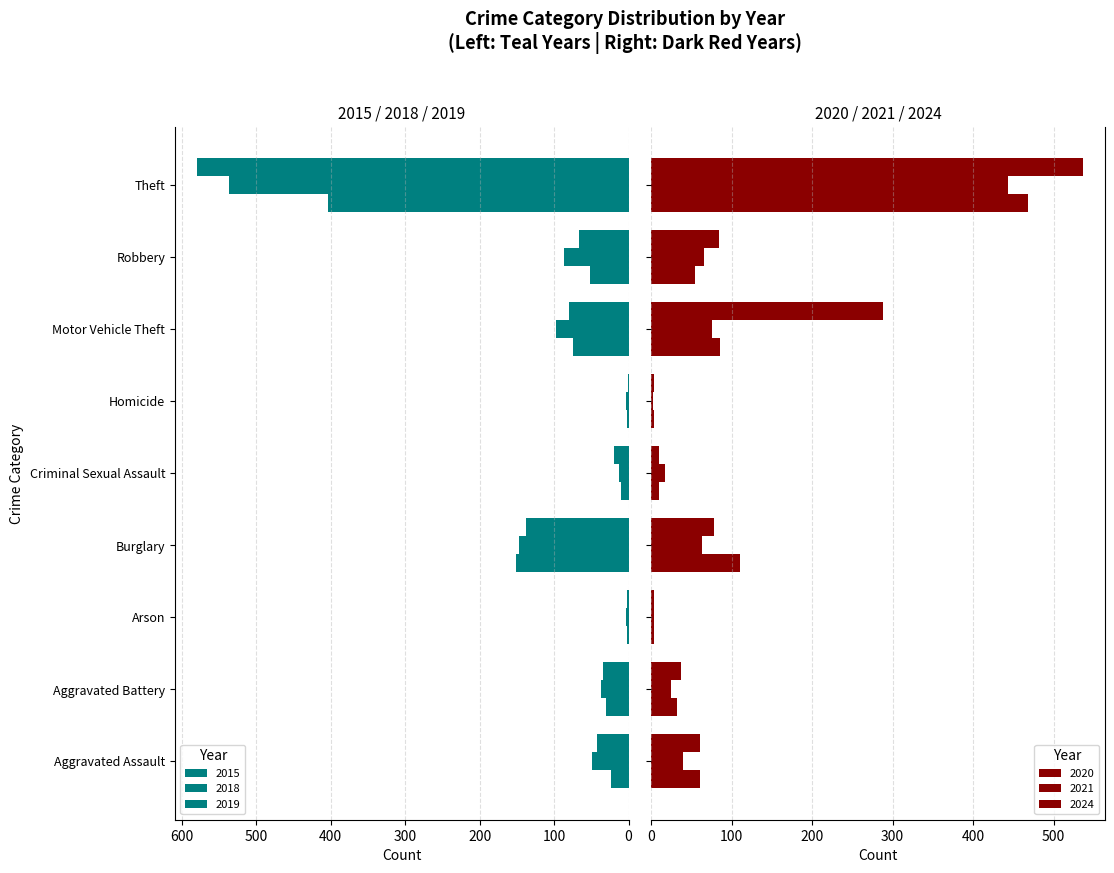

What is the average value of the 2021 series?

82